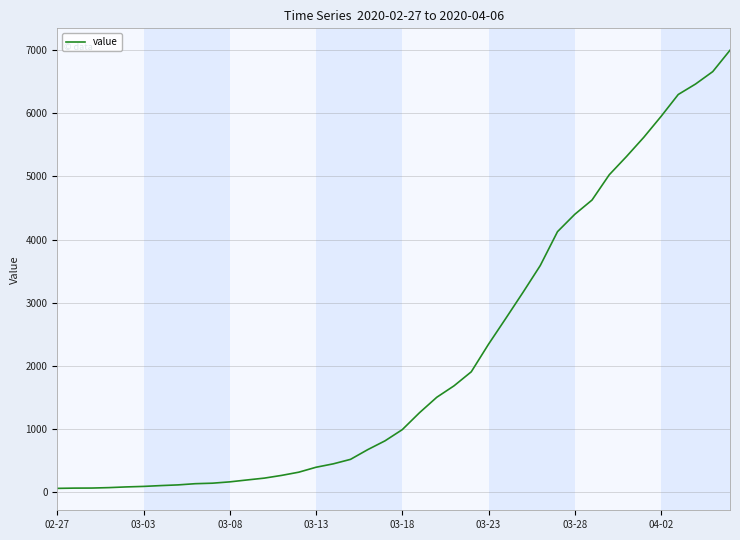

What is the difference between the maximum and minimum values?

6931